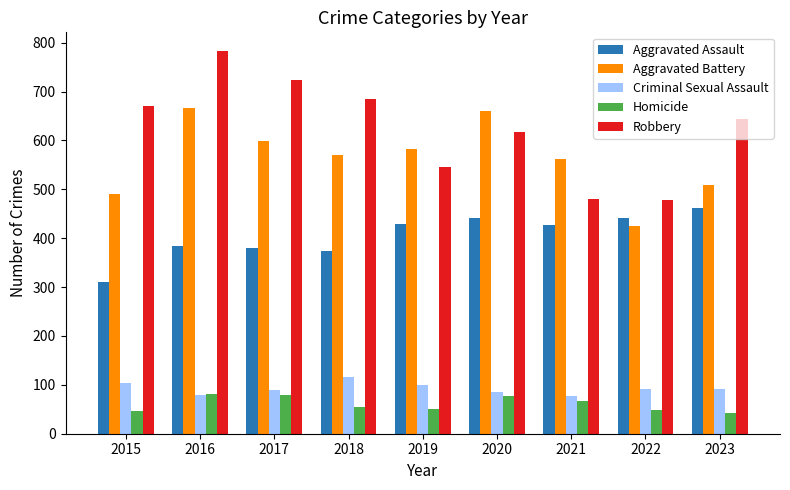

What is the approximate value of Criminal Sexual Assault at 2019?

100